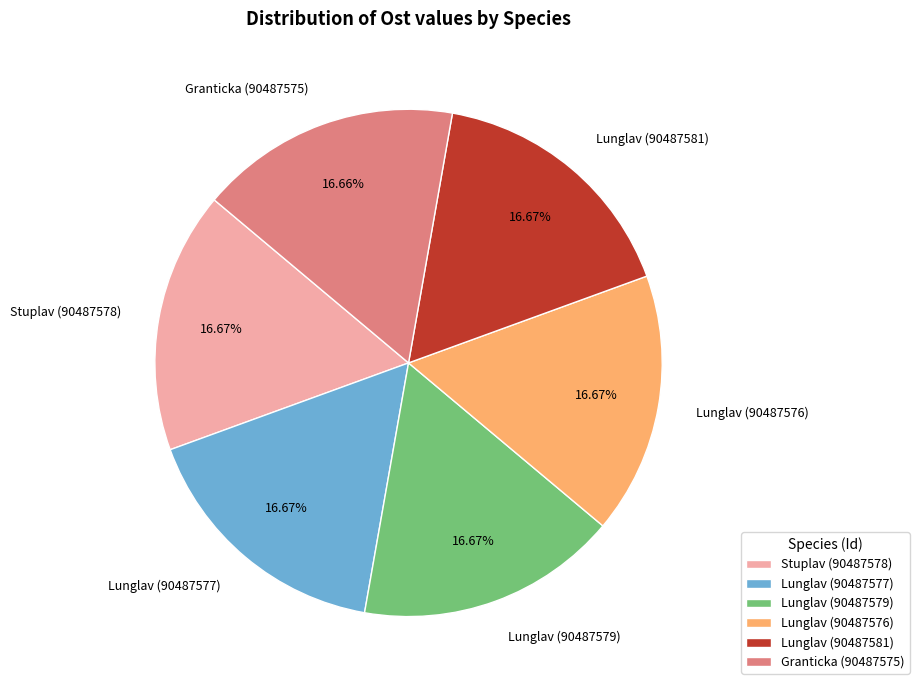

Is Granticka (90487575) the majority of the pie?

No